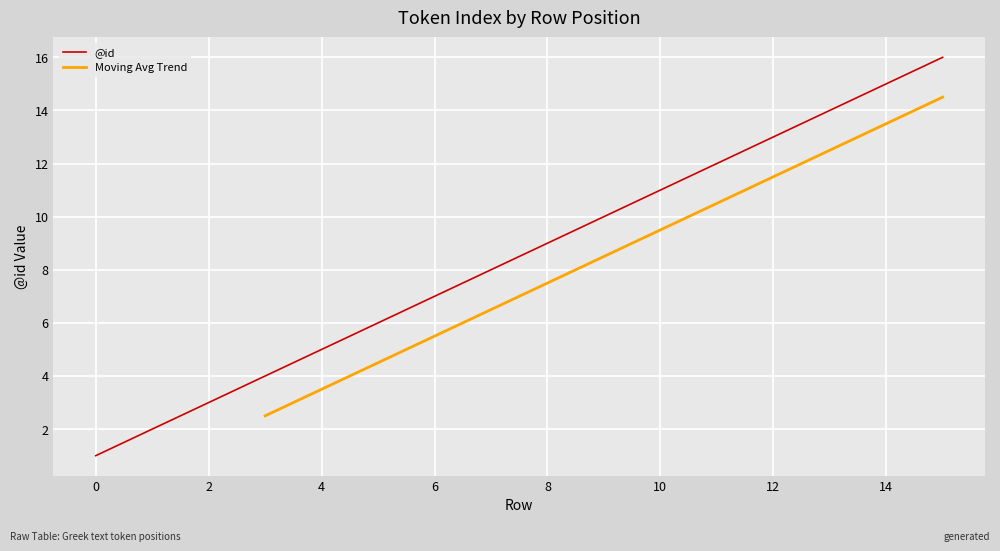

At which category does the chart reach its peak across all series?

15